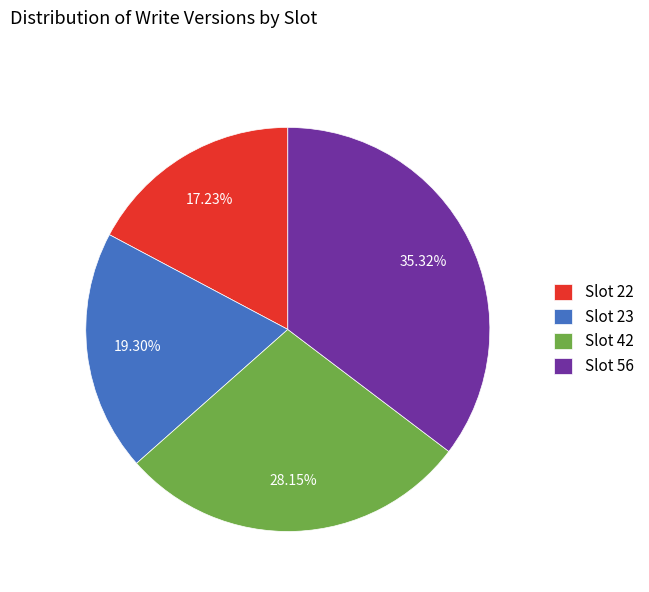

To the nearest percent, what percentage of the pie is Slot 56?

35%